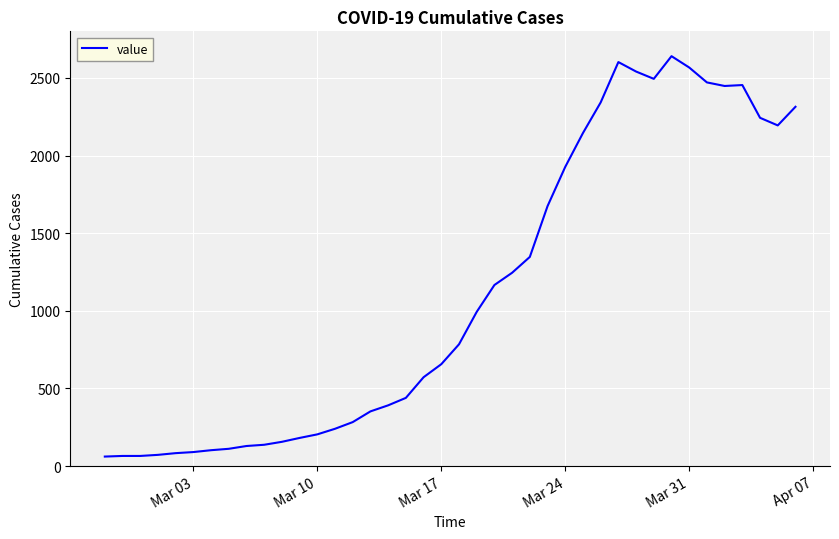

What is the minimum value shown in the chart?

61